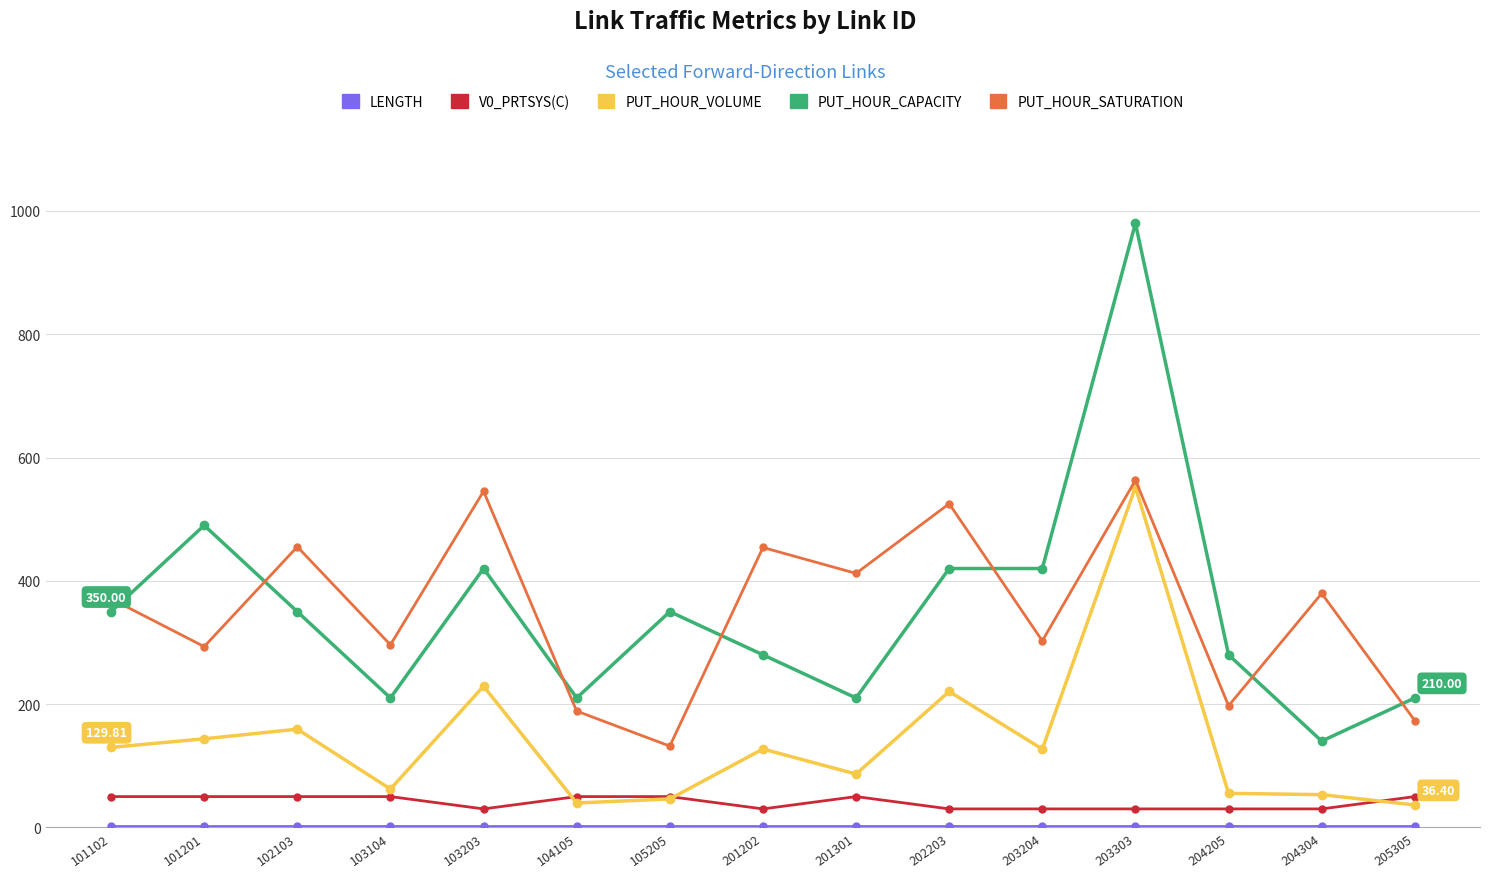

Which series has the largest range (max minus min)?

PUT_HOUR_CAPACITY